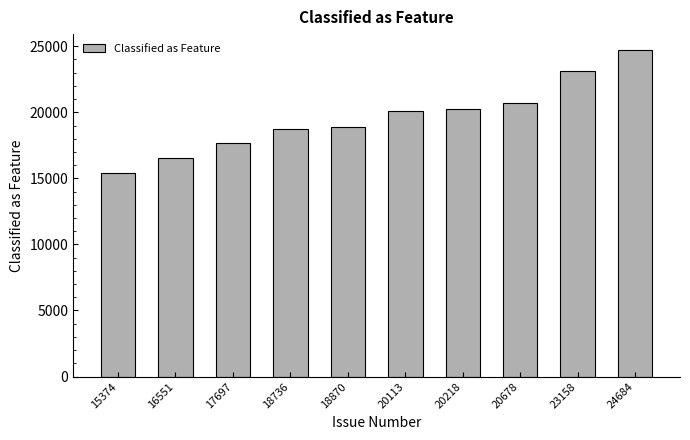

What is the change in value from 15374 to 18870?

+3496